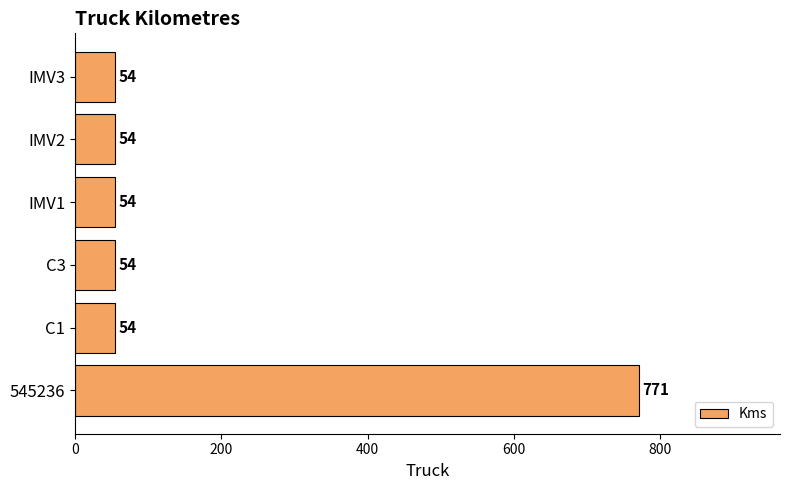

How many bars are there in total?

6